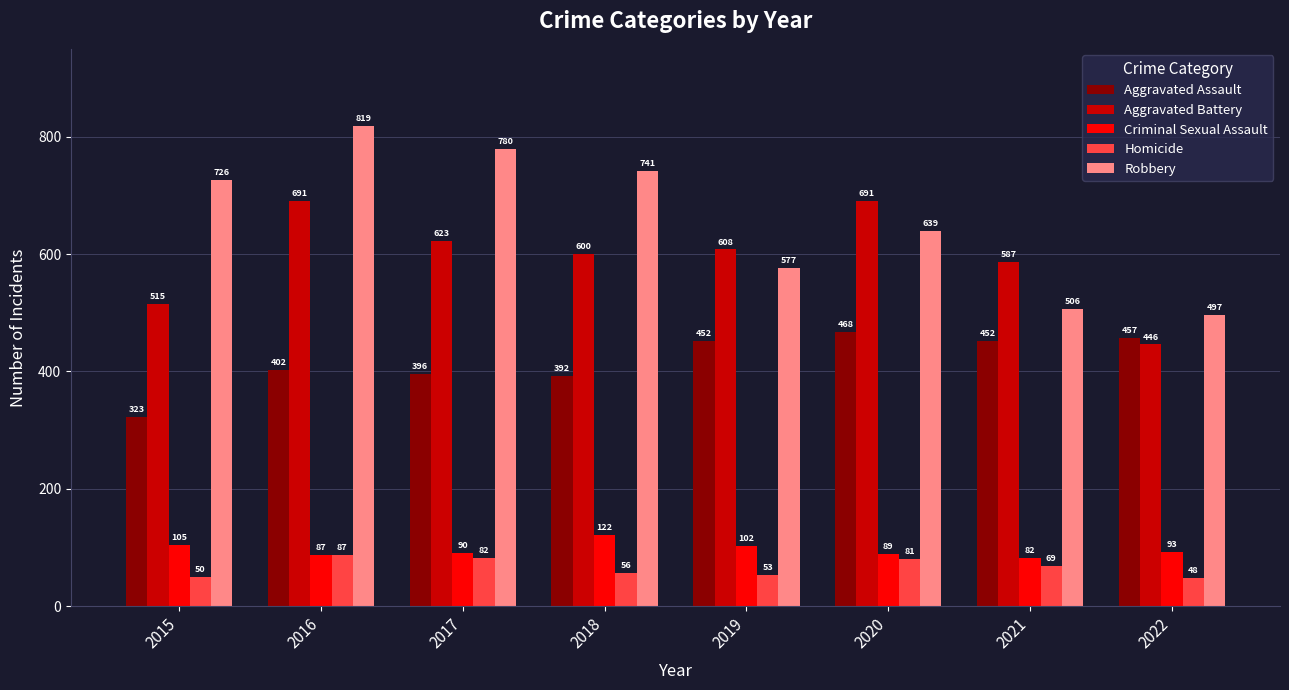

Is the value of Homicide at 2018 greater than the value of Aggravated Battery at 2021?

No